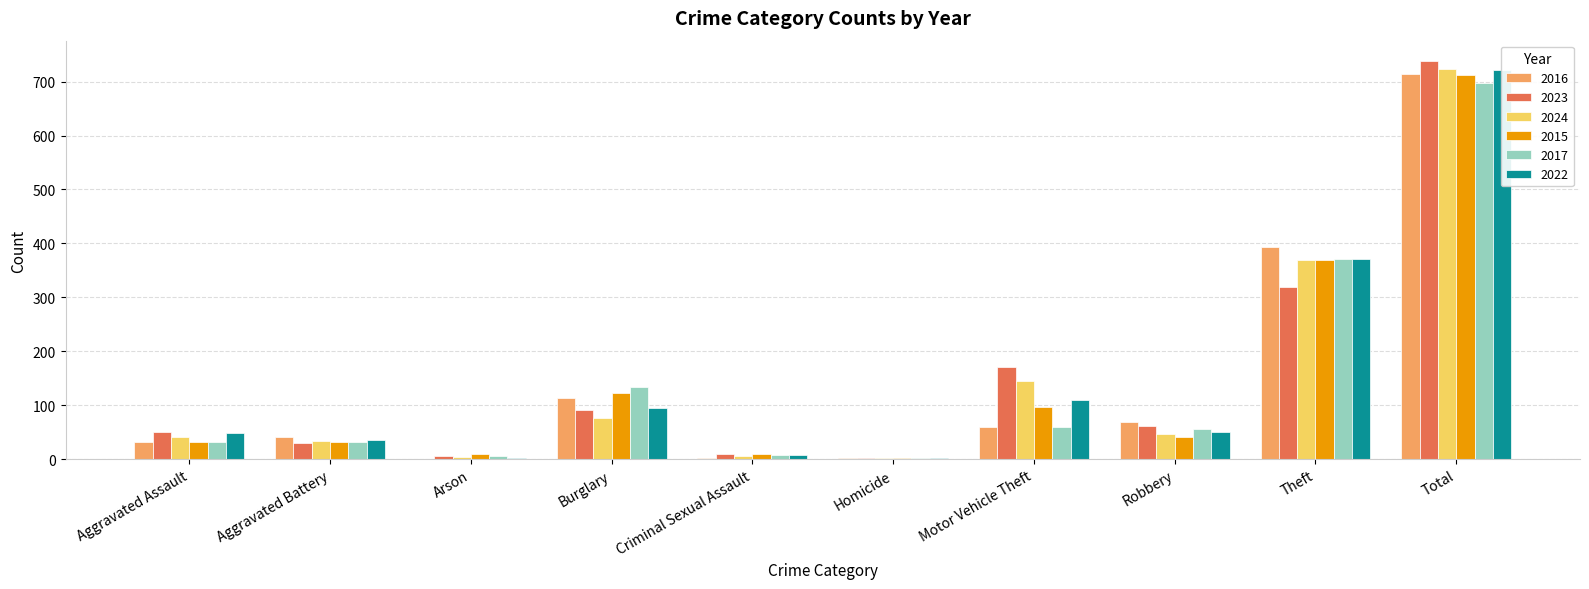

Which series has the largest total across all categories?

2023